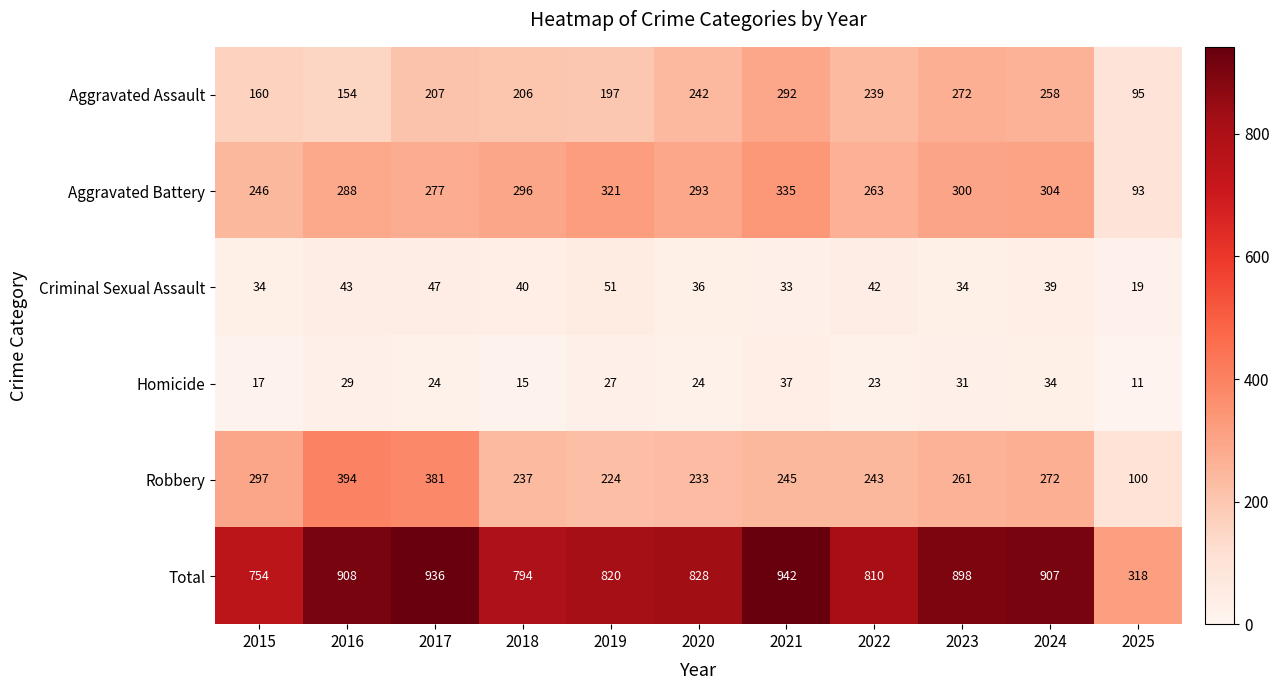

At 2025, list the series in order from largest to smallest.

Total, Robbery, Aggravated Assault, Aggravated Battery, Criminal Sexual Assault, Homicide